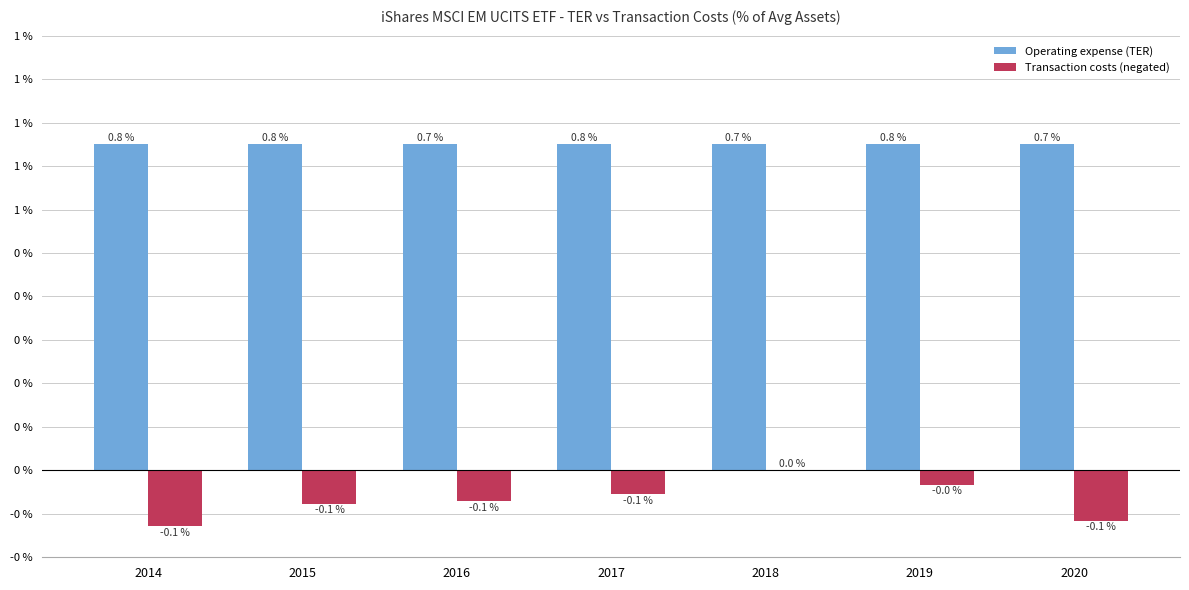

Reading left to right, what are all the values shown in this chart?

Operating expense (TER): 2014=0.8	2015=0.8	2016=0.7	2017=0.8	2018=0.7	2019=0.8	2020=0.7
Transaction costs (negated): 2014=-0.1	2015=-0.1	2016=-0.1	2017=-0.1	2018=0.0	2019=-0.0	2020=-0.1